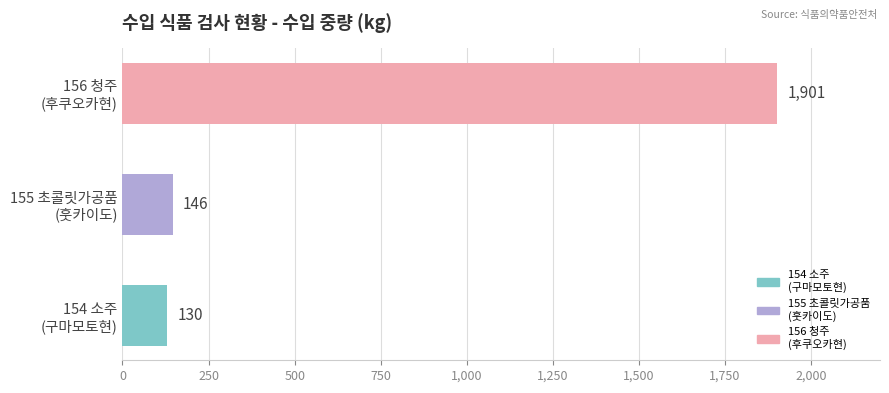

What is the minimum value shown in the chart?

130